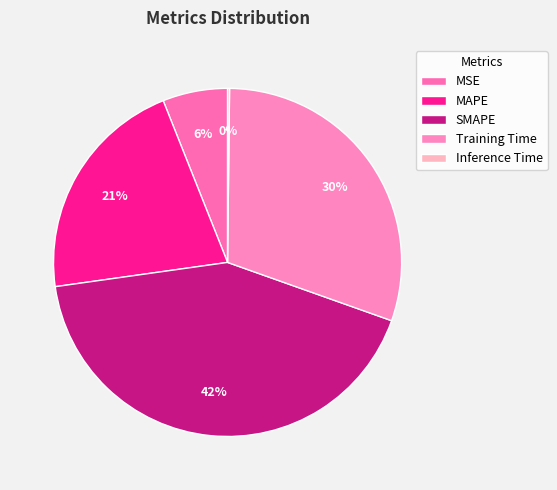

How many segments does this pie chart have?

5